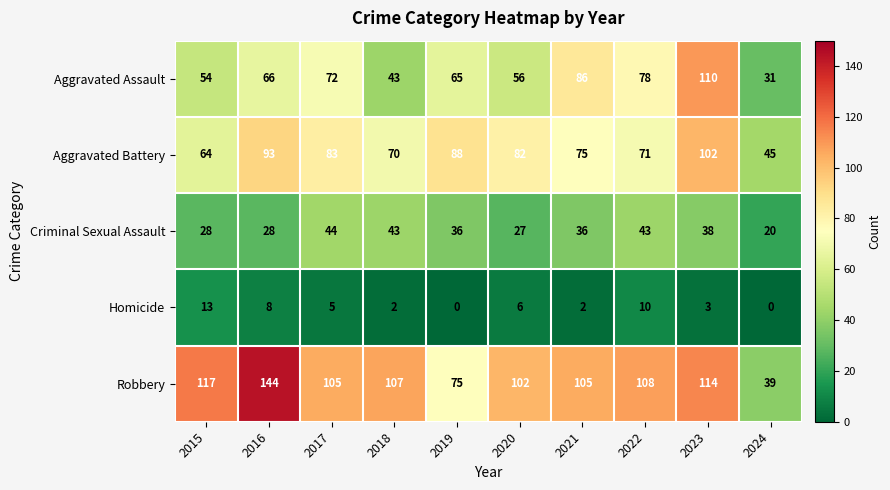

Rank the series at 2020 from highest to lowest value.

Robbery, Aggravated Battery, Aggravated Assault, Criminal Sexual Assault, Homicide